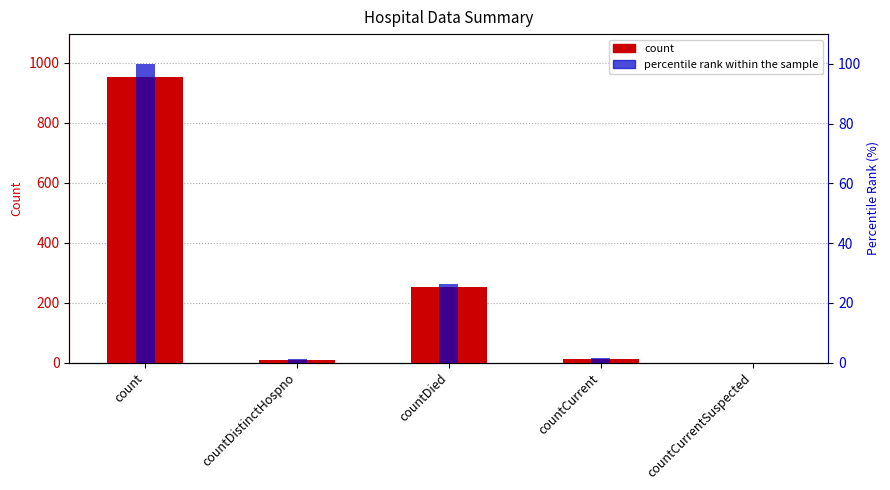

How many distinct data groups are displayed?

2